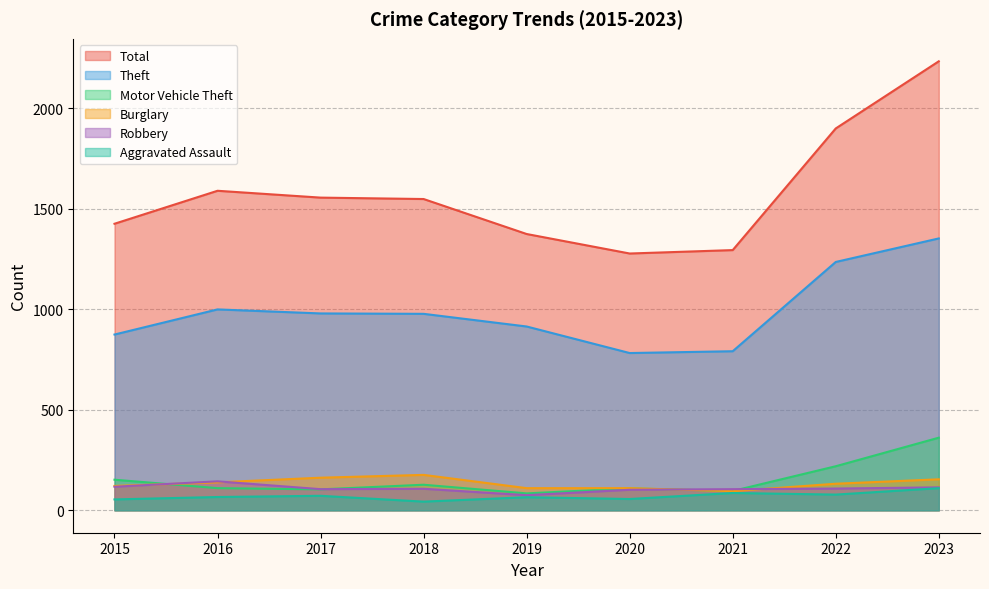

Does the chart display data point markers on the line(s)?

No